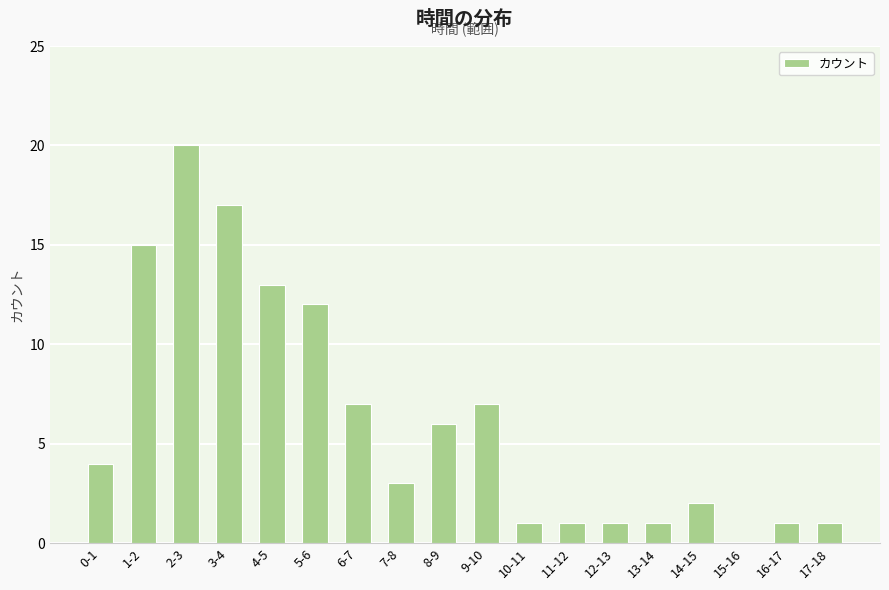

The value at 14-15 is 3. True or false?

False